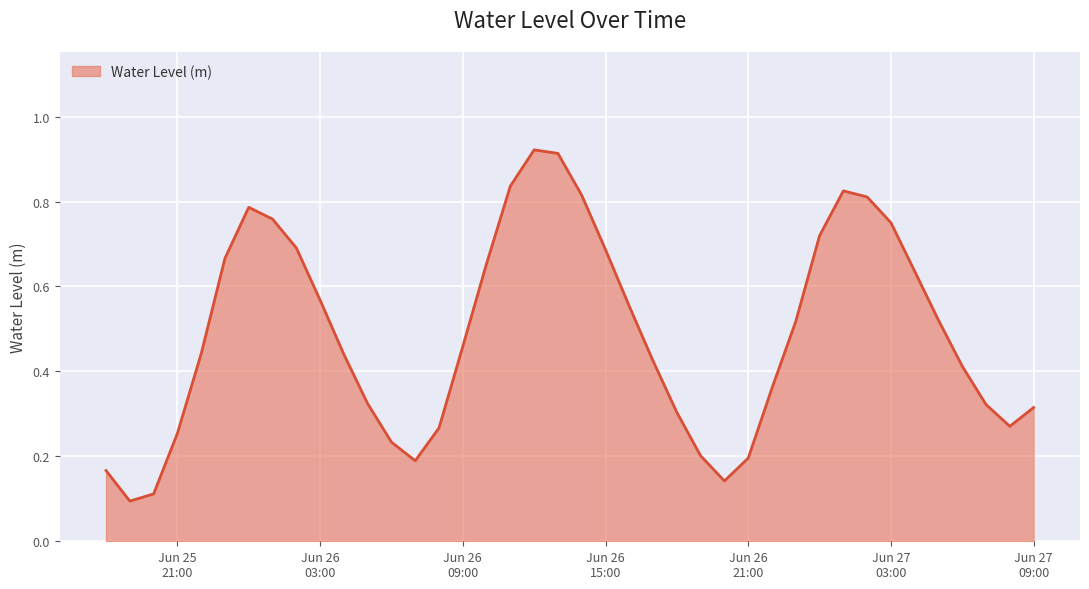

Count the number of data series in this chart.

1